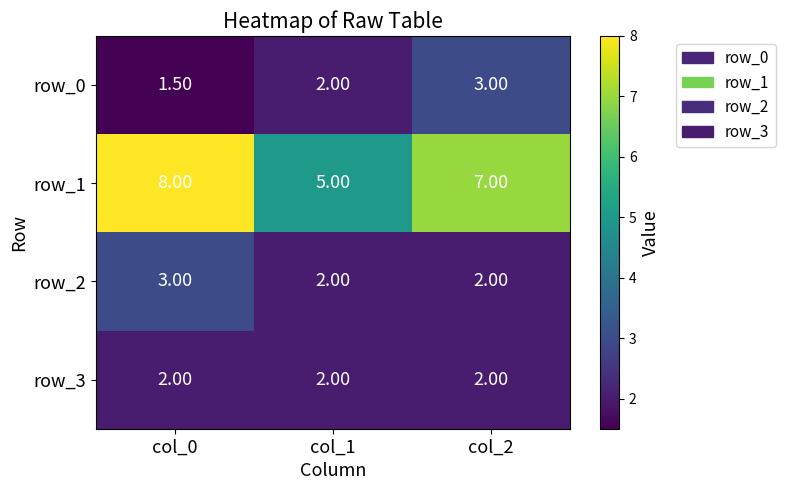

What is the difference between the highest and lowest values at col_1?

3.0